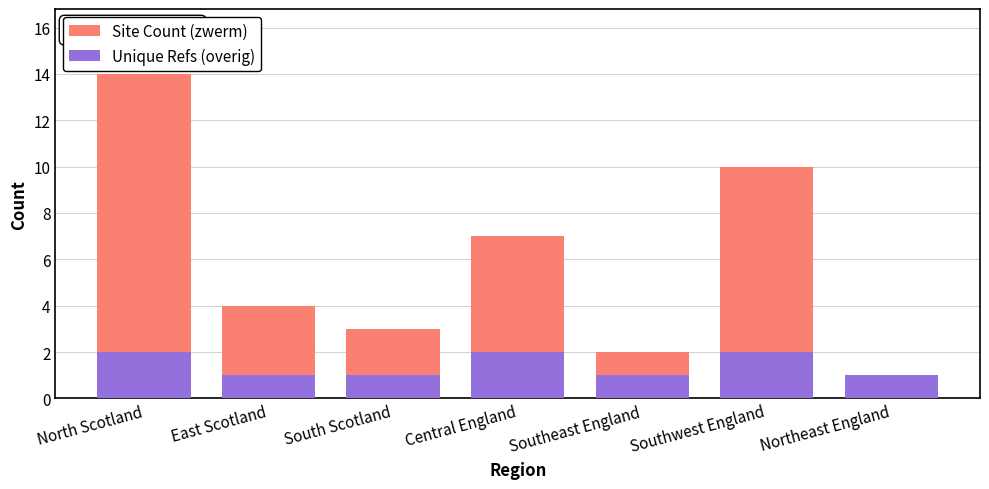

Count the number of categories in the chart.

7